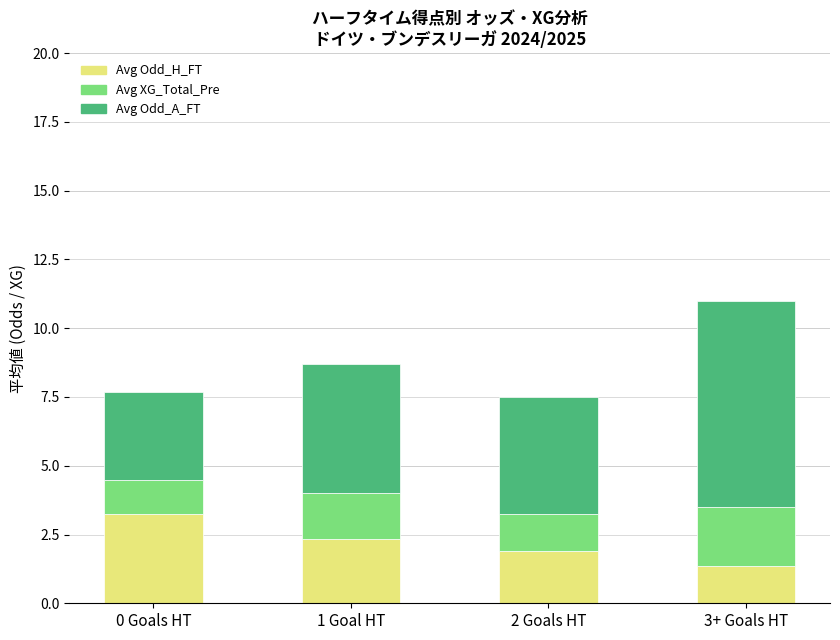

What is the highest value of the Avg Odd_H_FT series?

3.3